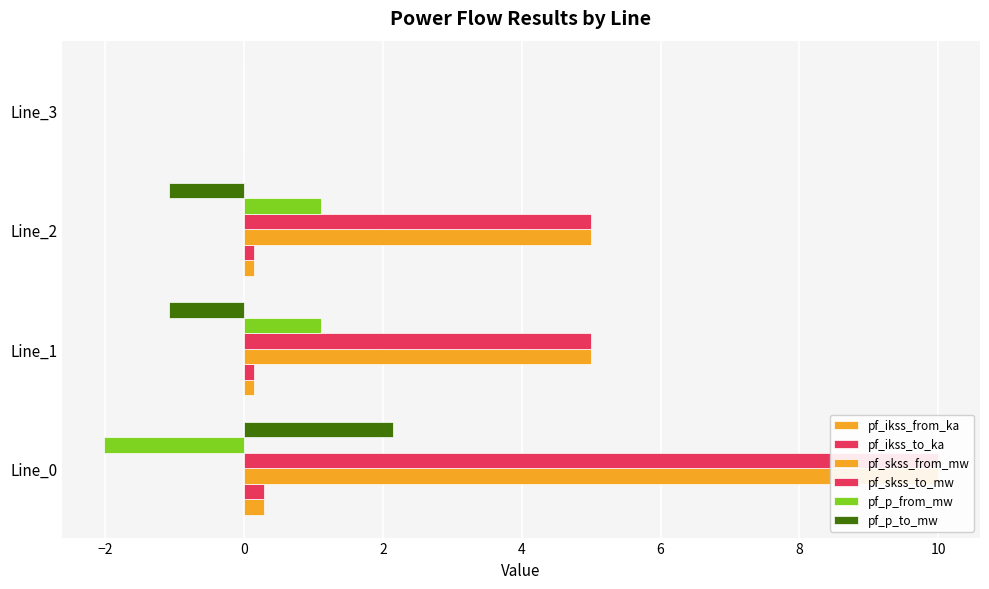

How many data points in pf_p_to_mw are less than 0?

2